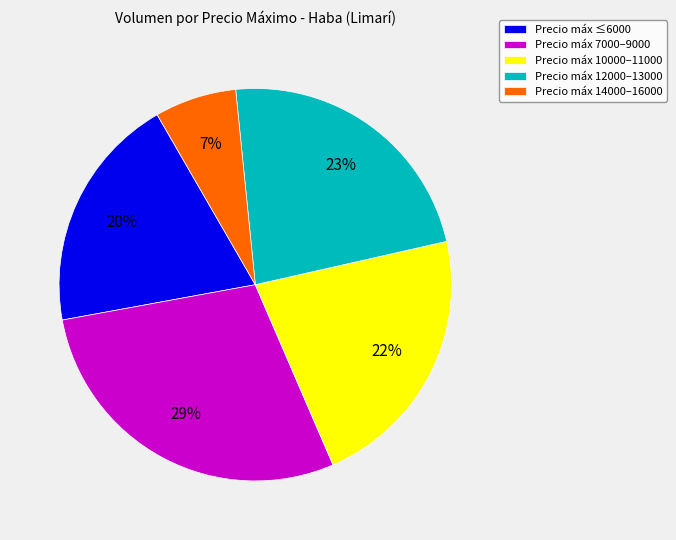

How many segments does this pie chart have?

5